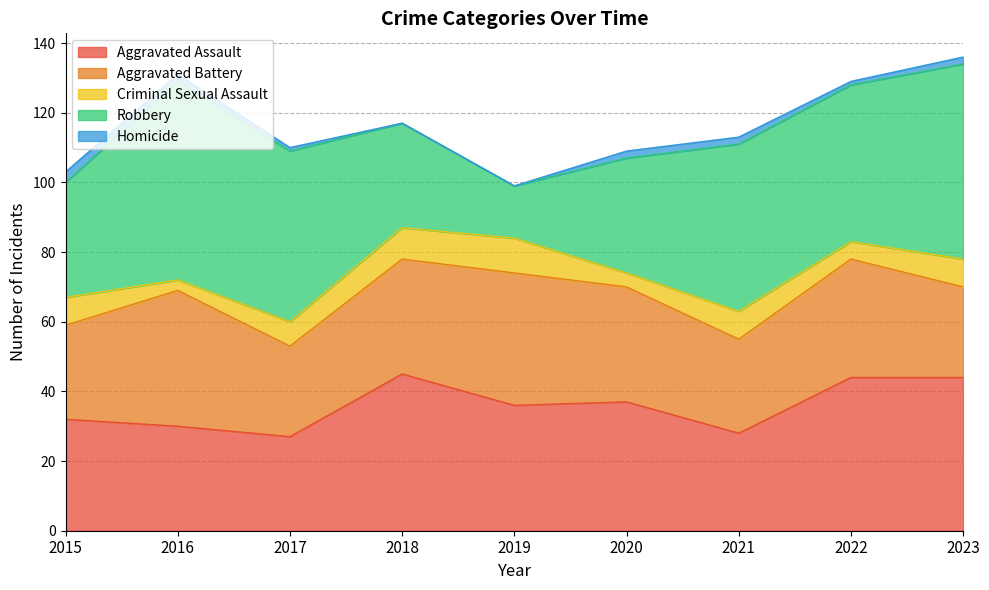

At 2020, list the series in order from largest to smallest.

Aggravated Assault, Aggravated Battery, Robbery, Criminal Sexual Assault, Homicide